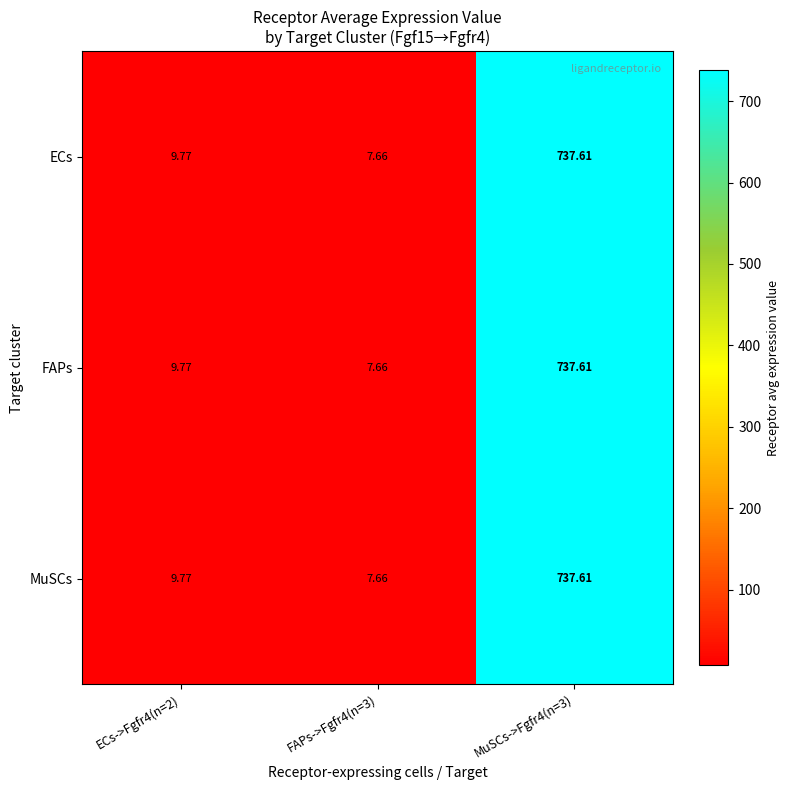

Is the value of MuSCs at MuSCs->Fgfr4(n=3) greater than the value of ECs at ECs->Fgfr4(n=2)?

Yes